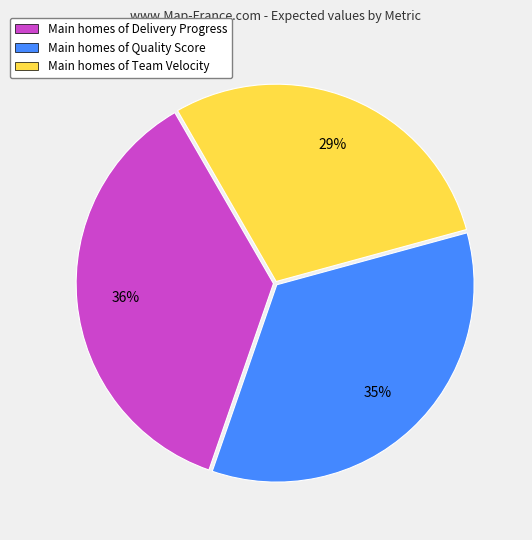

Is the sum of Main homes of Team Velocity and Main homes of Delivery Progress greater than half?

Yes